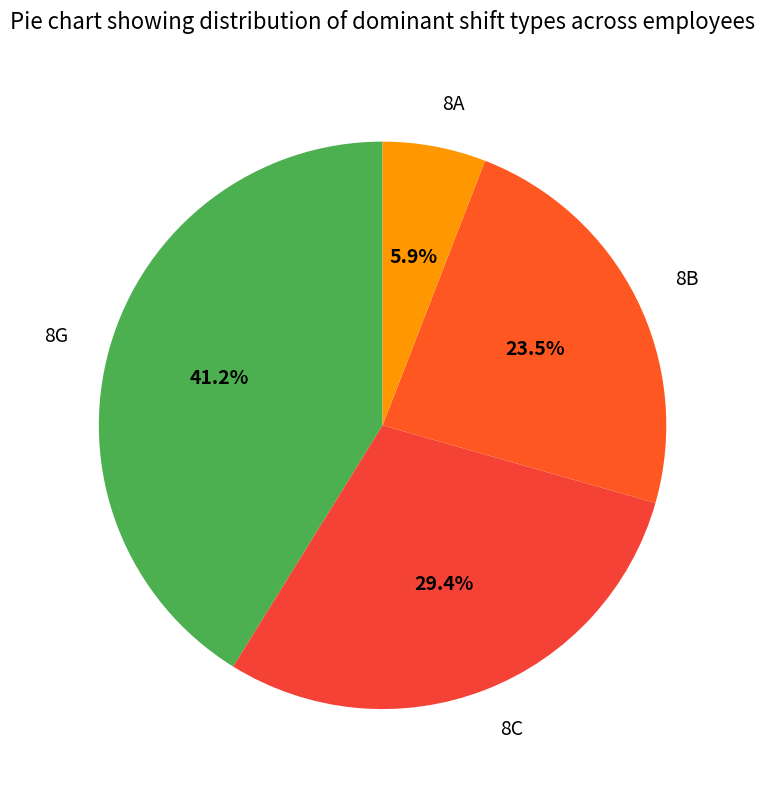

True or false: 8B accounts for 32% of the total.

False